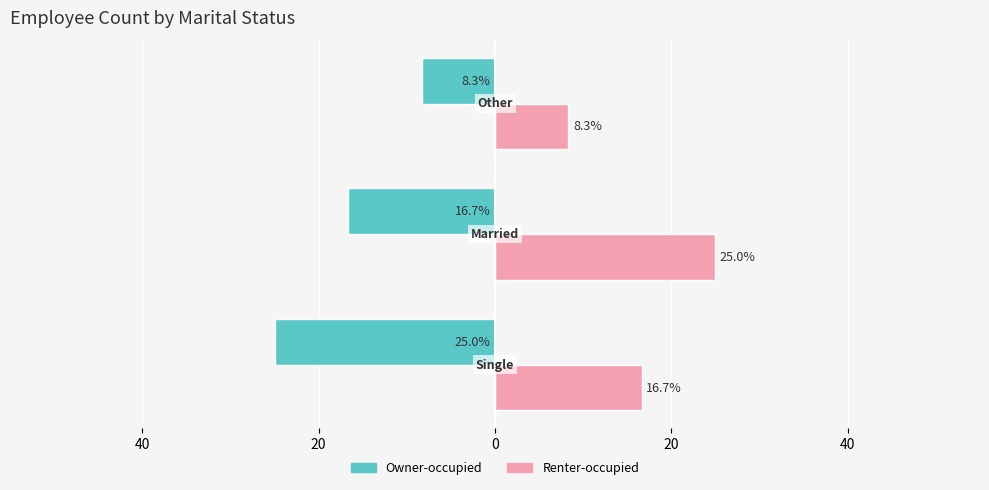

What is the difference between the maximum and minimum values in the Renter-occupied series?

16.7